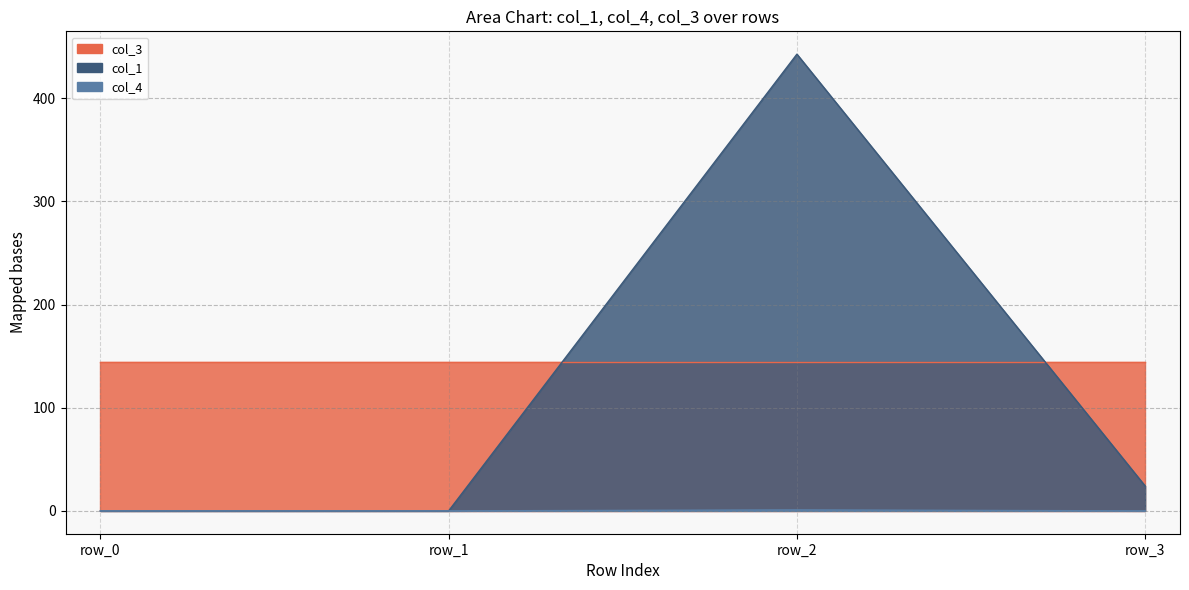

How many positive values does the col_1 series have?

3